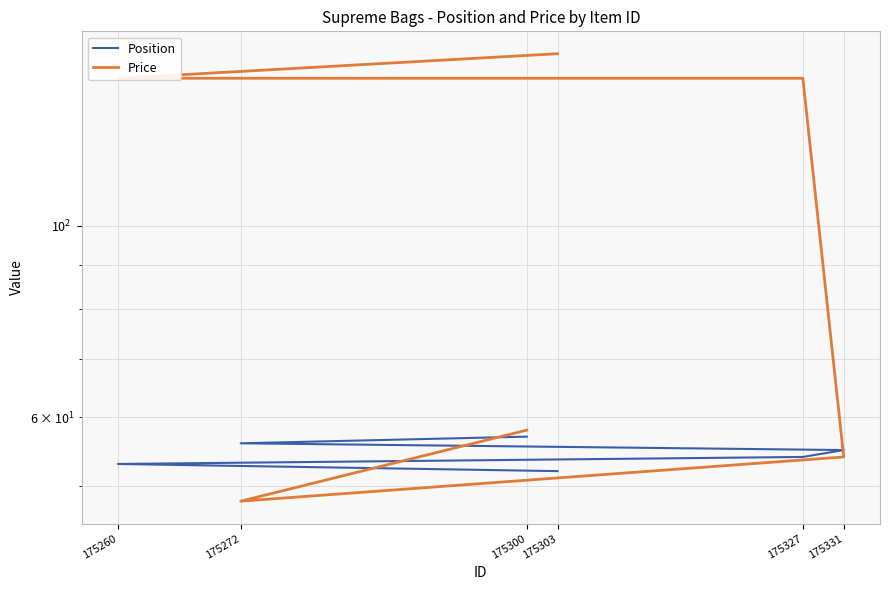

Rank the series at 175303 from highest to lowest value.

Price, Position